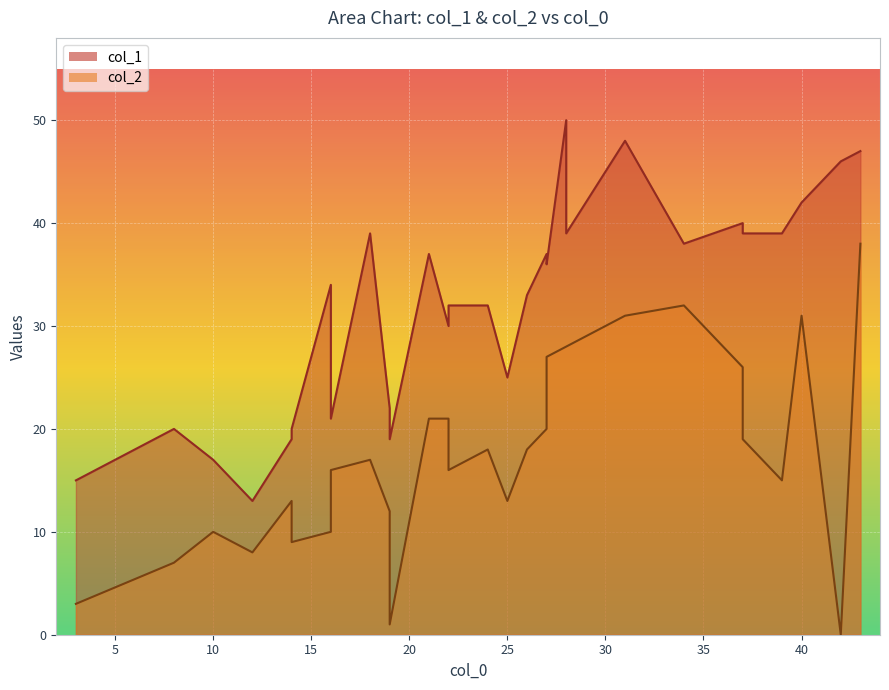

What are all the series names shown in the legend?

col_1, col_2